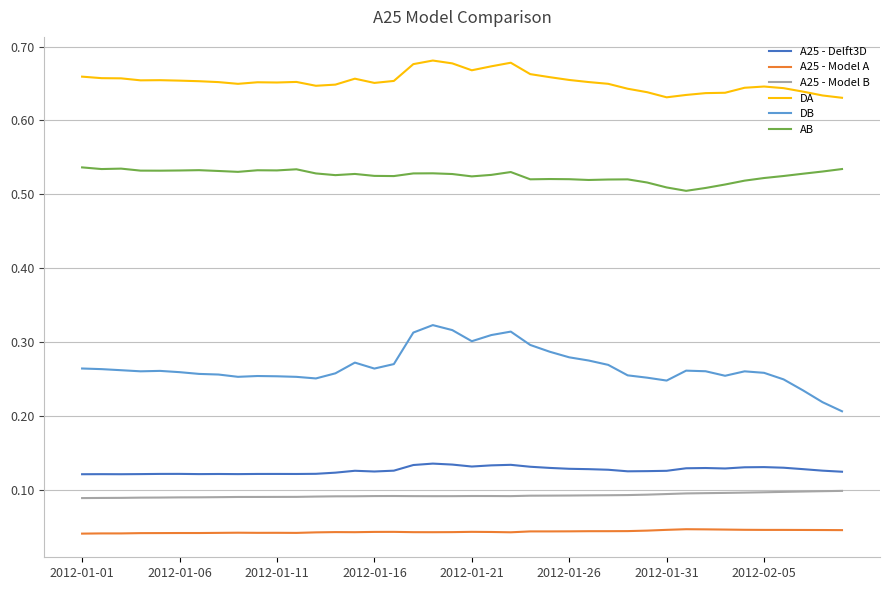

How many lines are shown in the chart?

6